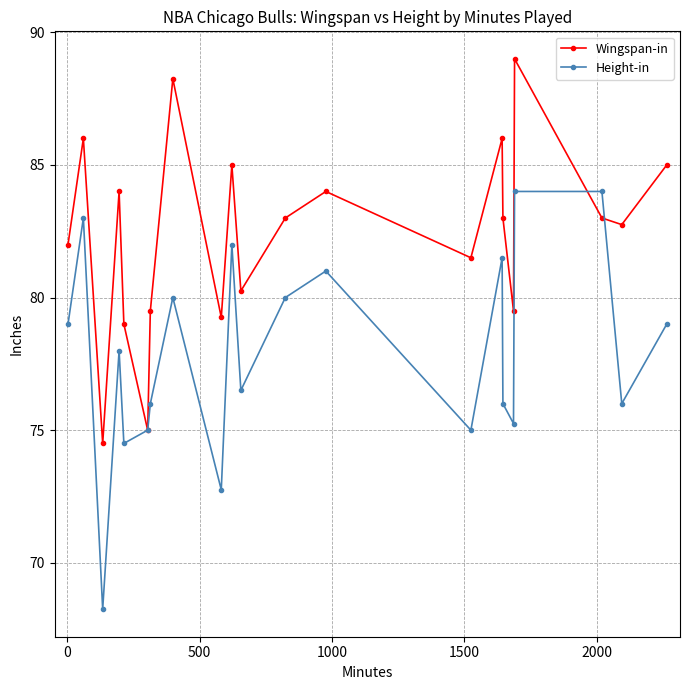

At how many categories does at least one series exceed 70?

21